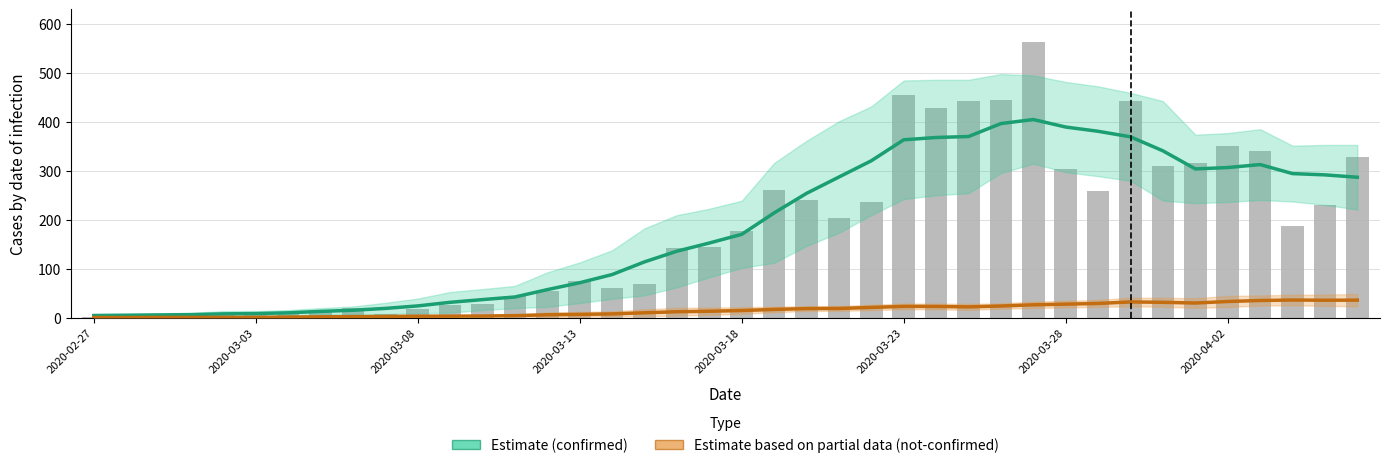

True or false: confirmed has a value of 54.0 at 14.

True